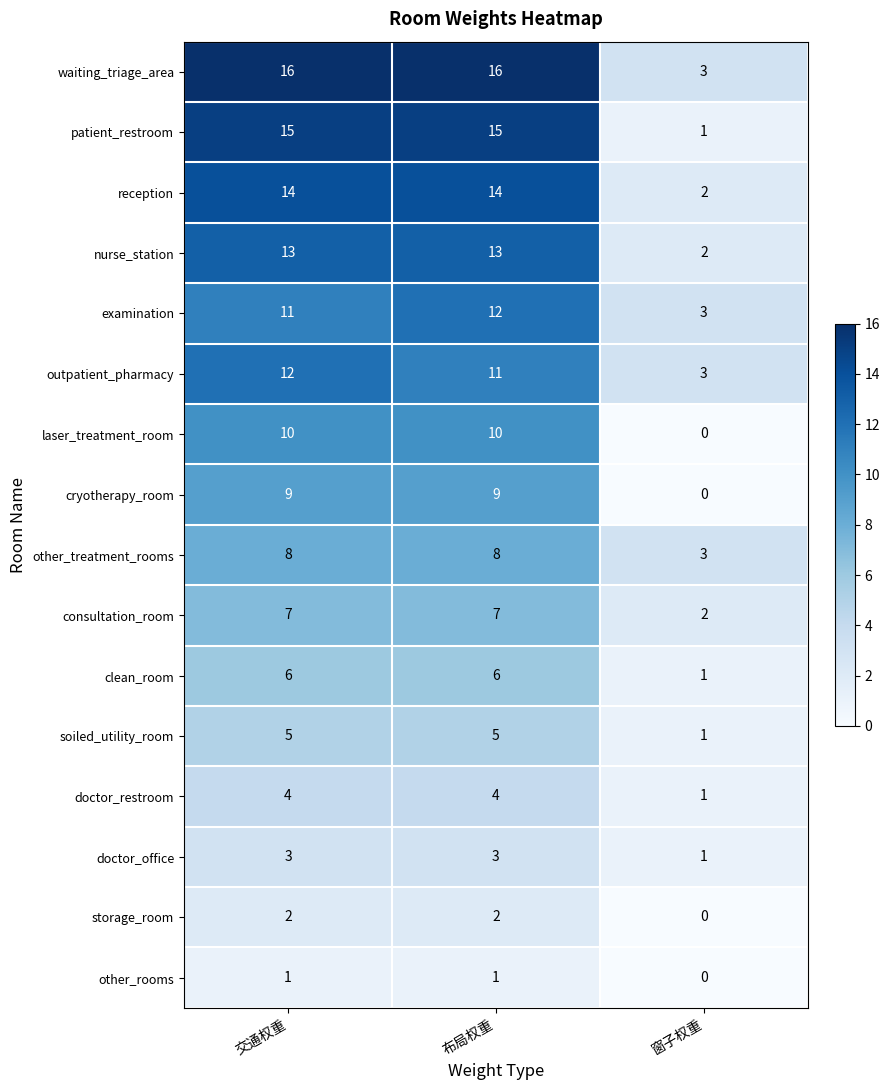

At which label does cryotherapy_room reach its minimum?

窗子权重